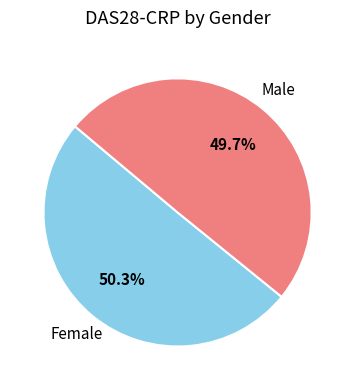

Which slice is the largest?

Female